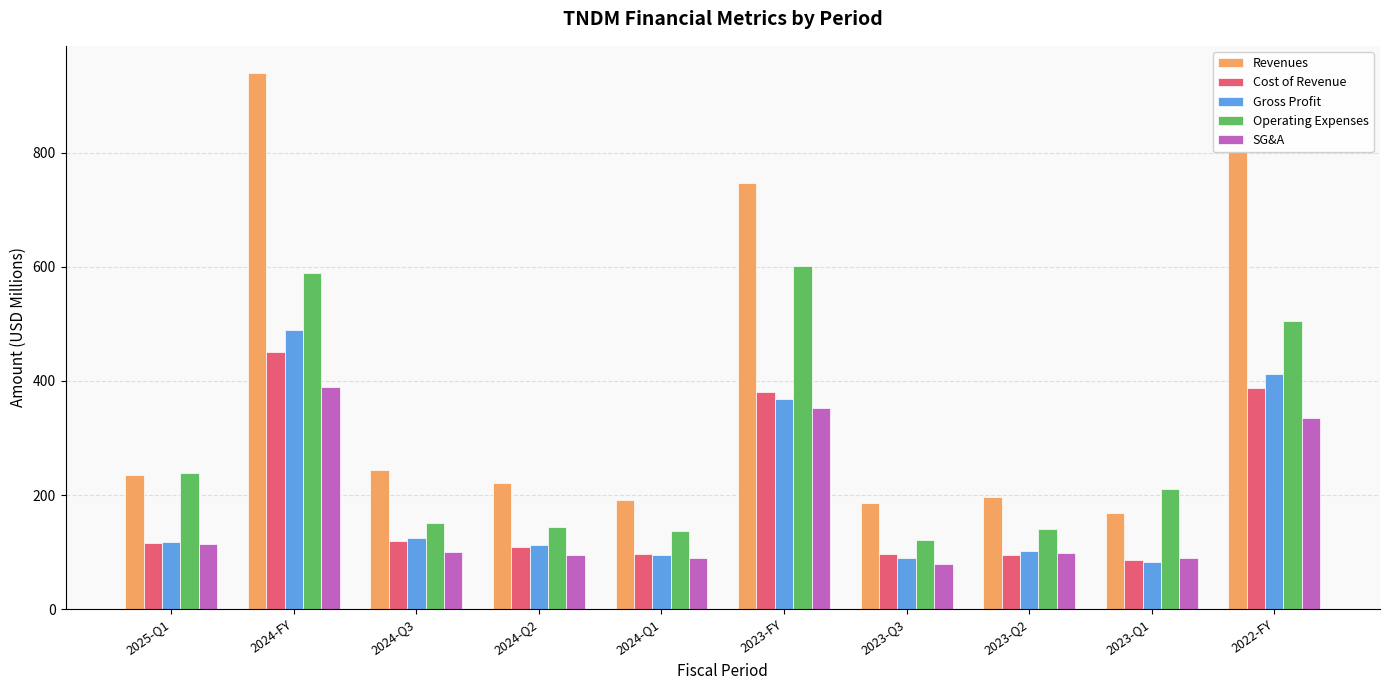

What are all the series names shown in the legend?

Revenues, Cost of Revenue, Gross Profit, Operating Expenses, SG&A